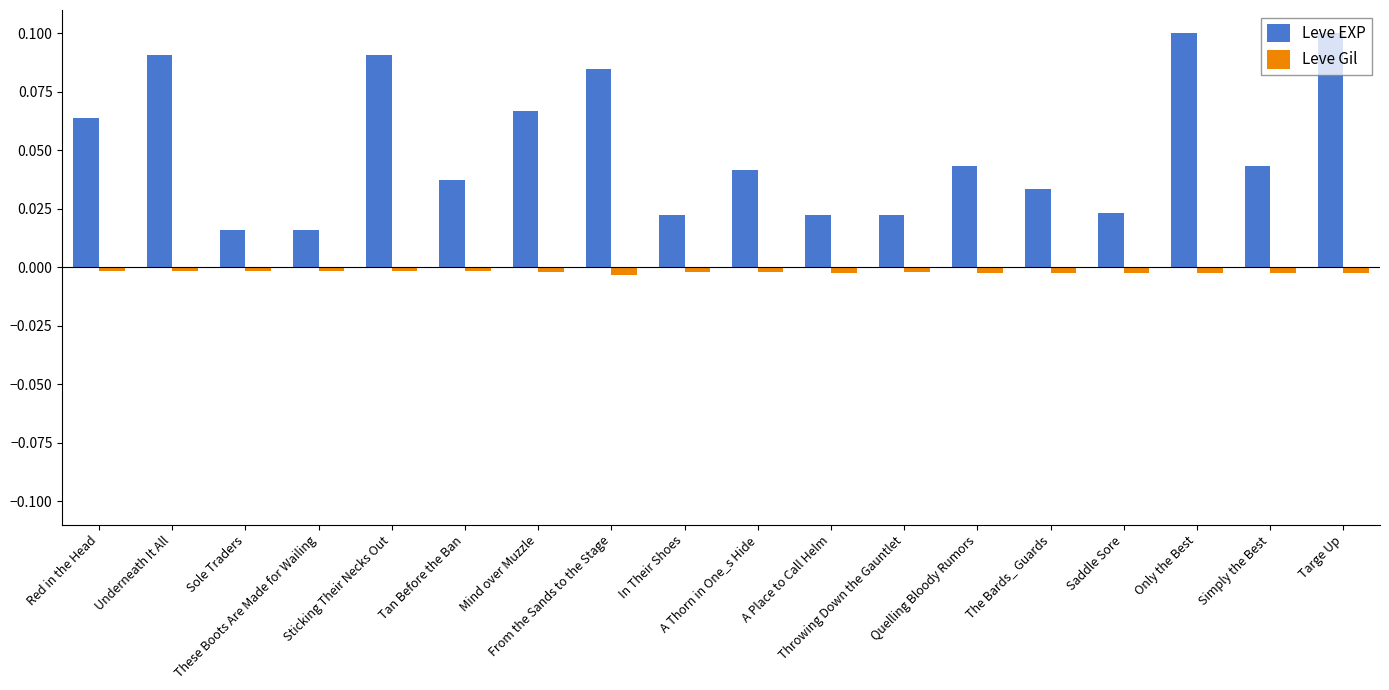

What is the label of the 2nd bar from the left?

Underneath It All